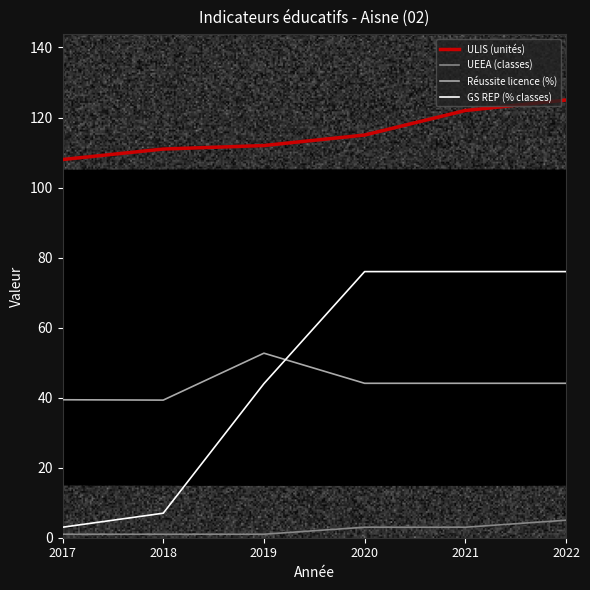

What value does the GS REP (% classes) series have at 2020?

76.0